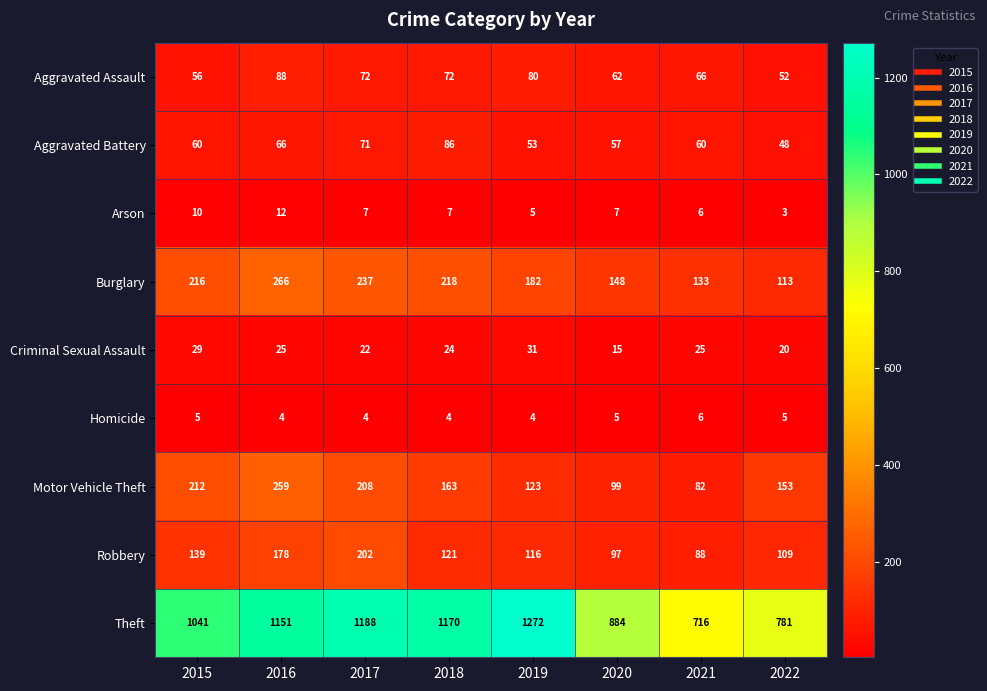

How many values in the Aggravated Assault series are below 72?

4